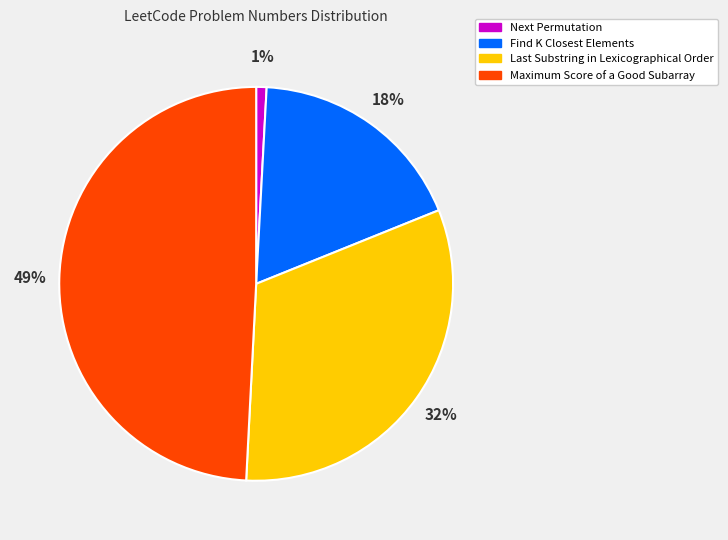

Which slice is the largest?

Maximum Score of a Good Subarray